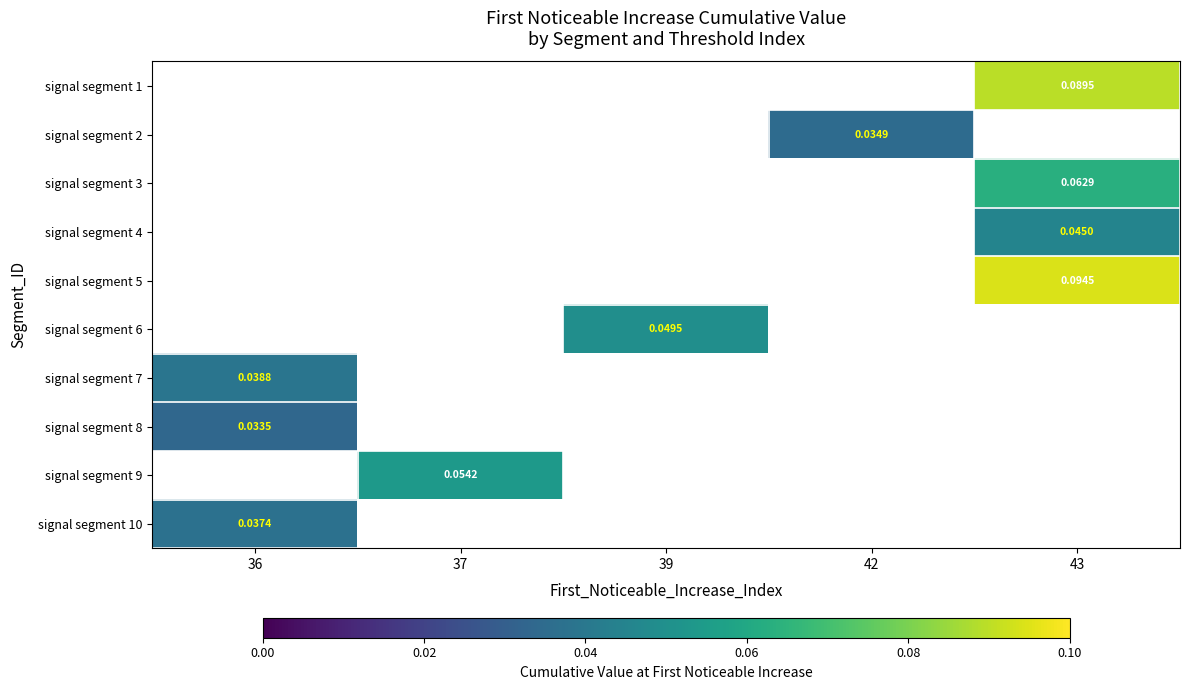

Between 36 and 43, which is larger?

43